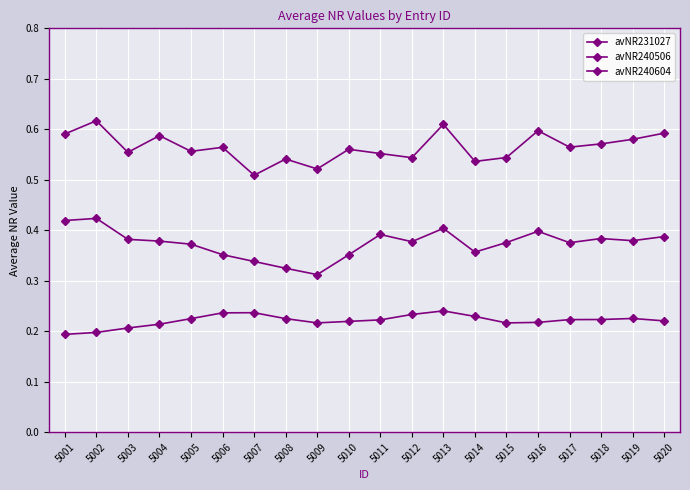

What is the value of the avNR240506 point at the 7th from the left?

0.3